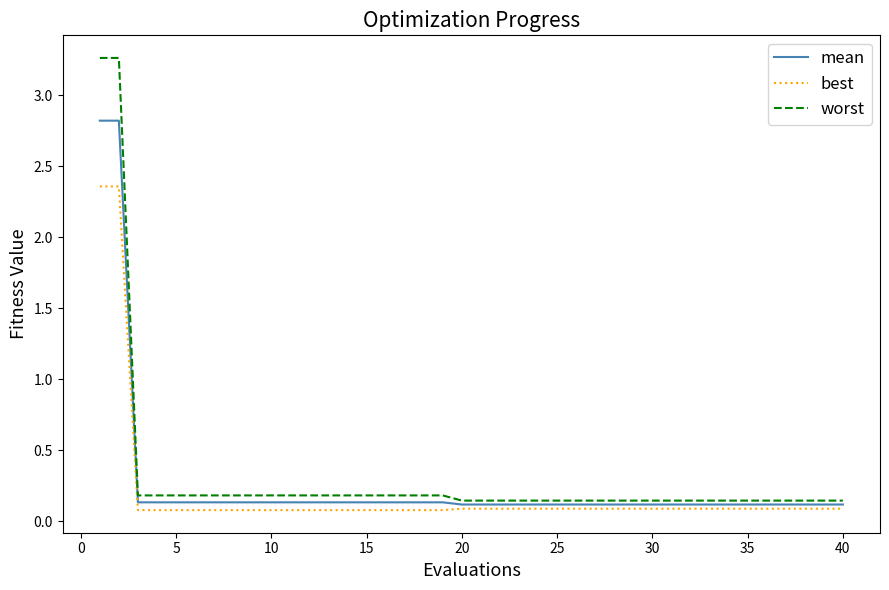

Rank the series by their maximum value, from lowest to highest.

best, mean, worst